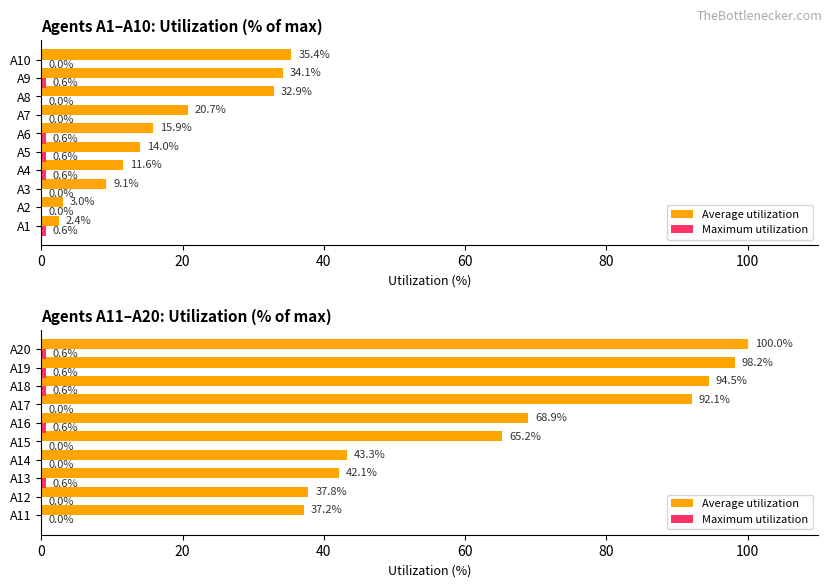

How many distinct data groups are displayed?

2